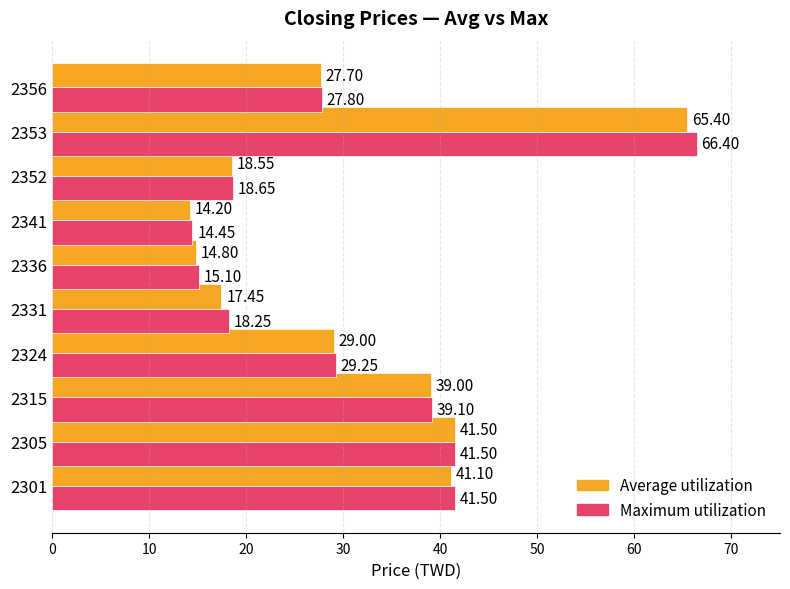

At which category is the sum across all series the highest?

2353